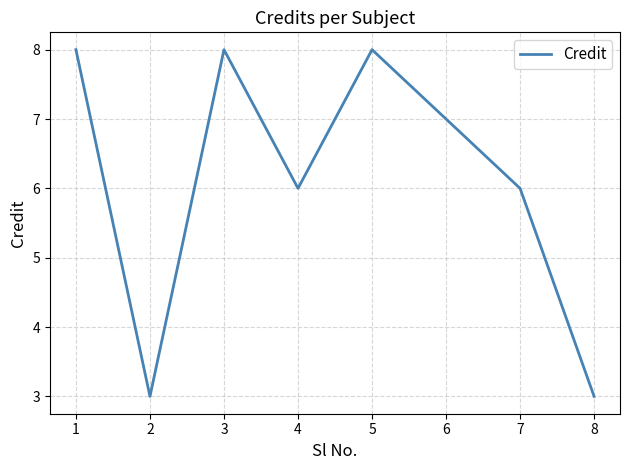

How many values are below 7?

4